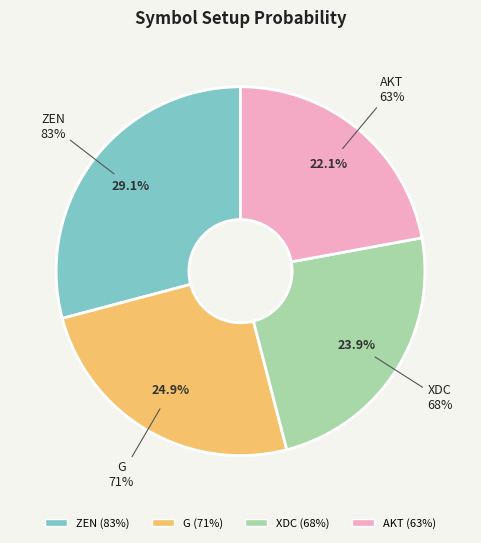

Which category has the biggest portion of the pie?

ZEN